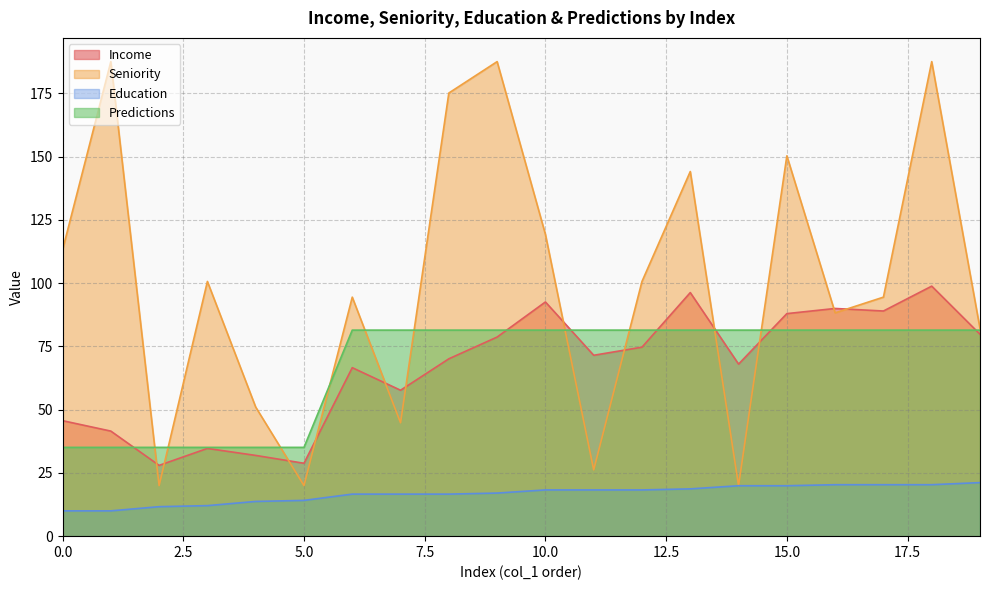

Reading left to right, transcribe all the data shown in this chart.

Income: 0=45.7	1=41.5	2=28.0	3=34.7	4=31.9	5=28.8	6=66.6	7=57.7	8=70.1	9=78.7	10=92.6	11=71.5	12=74.7	13=96.3	14=68.0	15=88.0	16=90.0	17=89.0	18=98.8	19=79.8
Seniority: 0=113.1	1=187.6	2=20.0	3=100.7	4=51.0	5=20.0	6=94.5	7=44.8	8=175.2	9=187.6	10=119.3	11=26.2	12=100.7	13=144.1	14=20.0	15=150.3	16=88.3	17=94.5	18=187.6	19=82.1
Education: 0=10.0	1=10.0	2=11.7	3=12.1	4=13.7	5=14.1	6=16.6	7=16.6	8=16.6	9=17.0	10=18.3	11=18.3	12=18.3	13=18.7	14=19.9	15=19.9	16=20.3	17=20.3	18=20.3	19=21.2
Predictions: 0=35.1	1=35.1	2=35.1	3=35.1	4=35.1	5=35.1	6=81.4	7=81.4	8=81.4	9=81.4	10=81.4	11=81.4	12=81.4	13=81.4	14=81.4	15=81.4	16=81.4	17=81.4	18=81.4	19=81.4